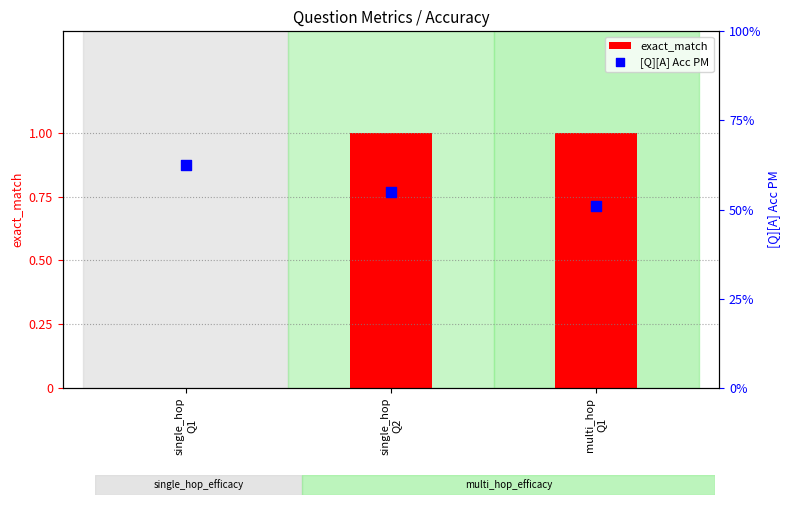

At which category is the sum across all series the highest?

single_hop
Q2